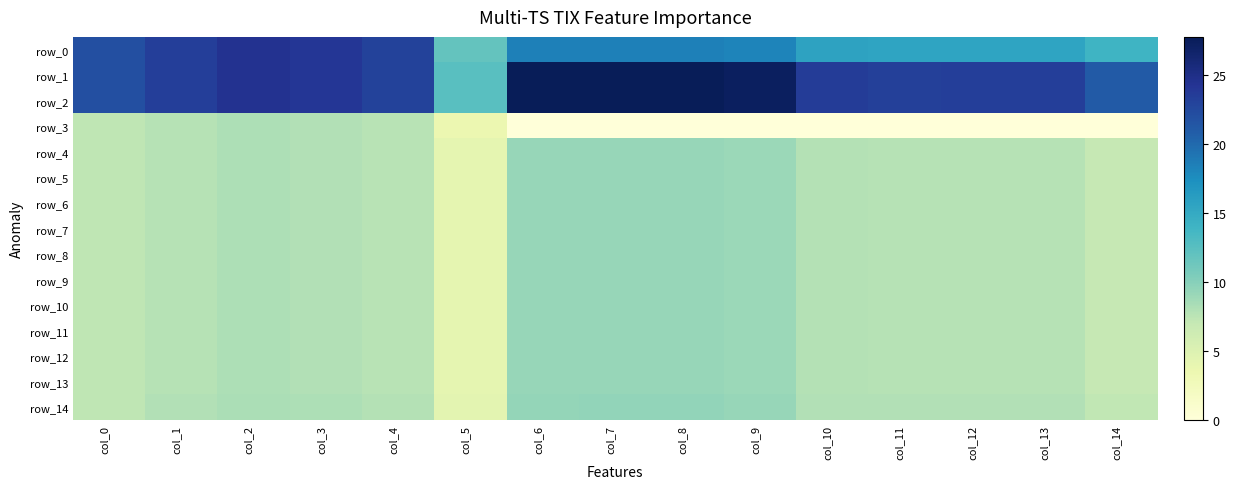

The value of row_1 at col_14 is 34.3. True or false?

False